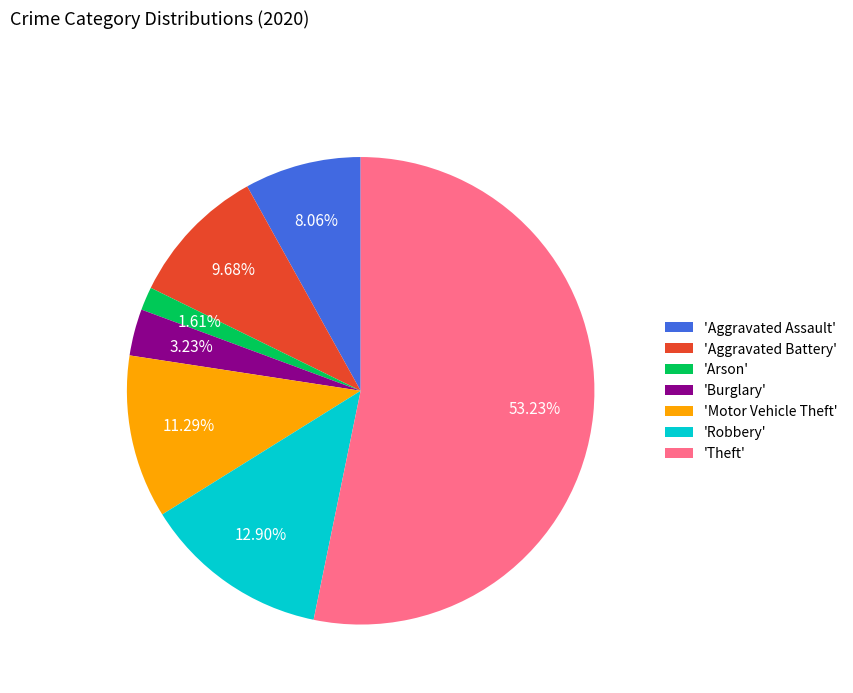

Which slice is the smallest?

'Arson'